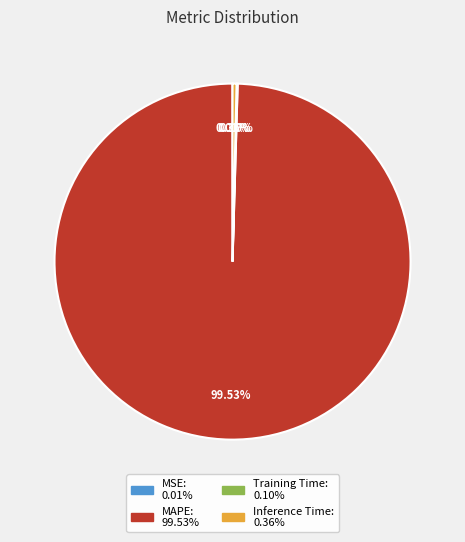

Which slice is the largest?

MAPE